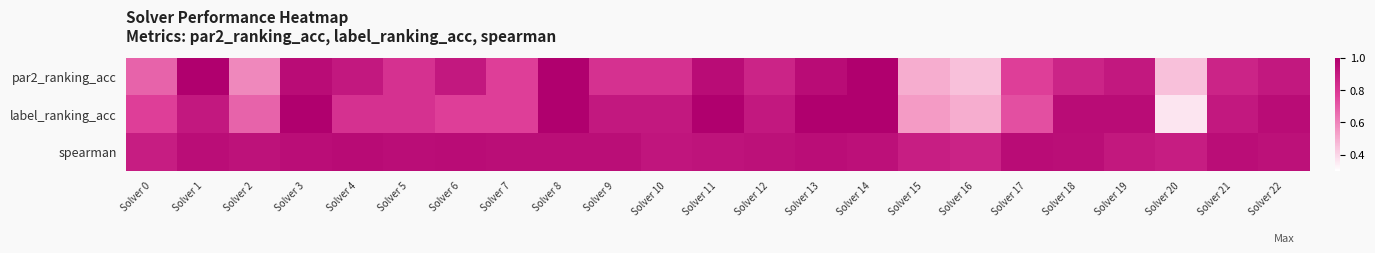

How many series are shown in this chart?

3